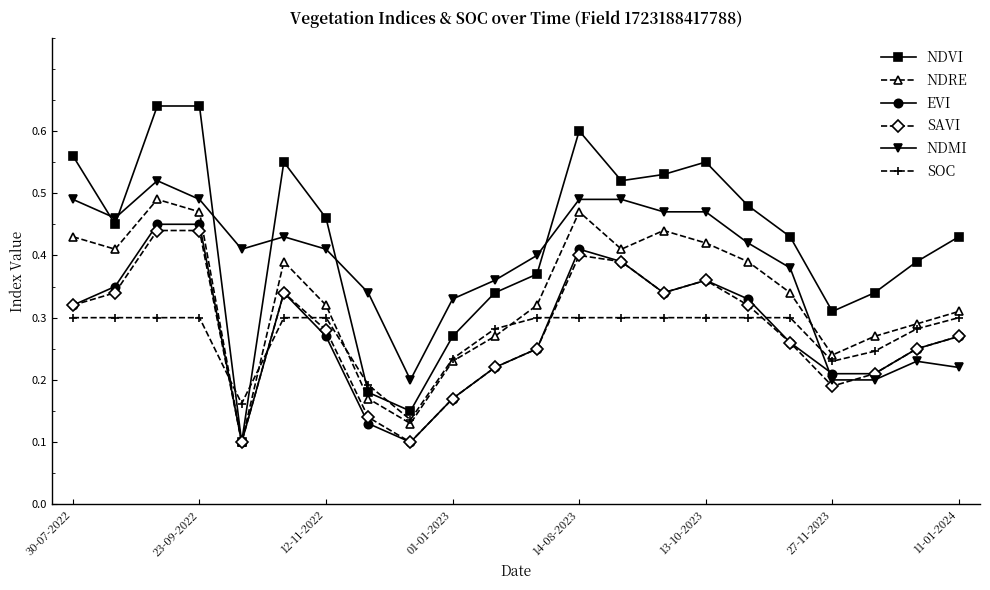

Count the NDRE values in the range 0 to 1.

22